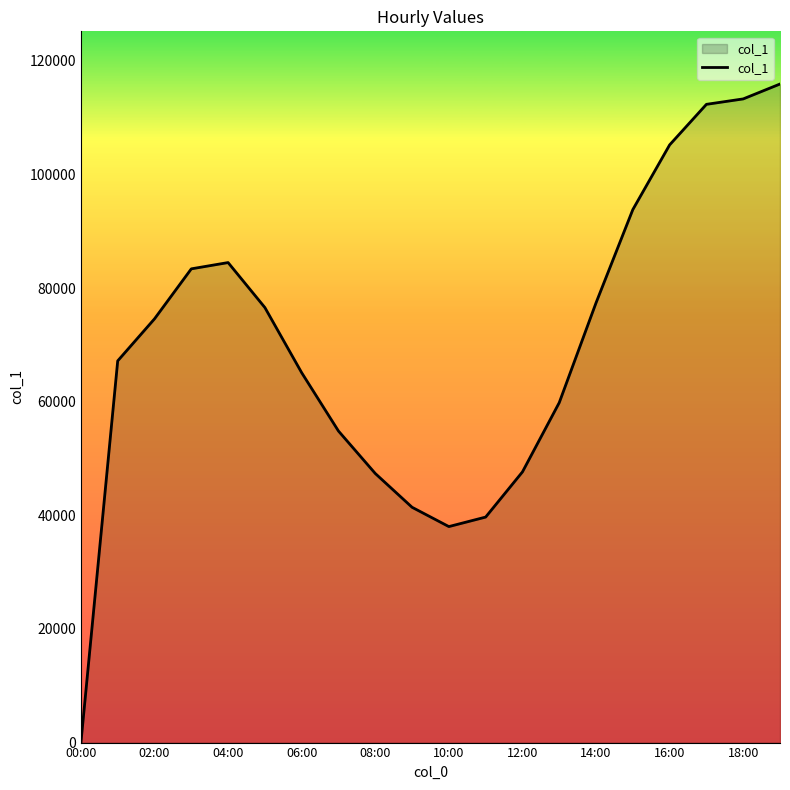

Count the number of data series in this chart.

1